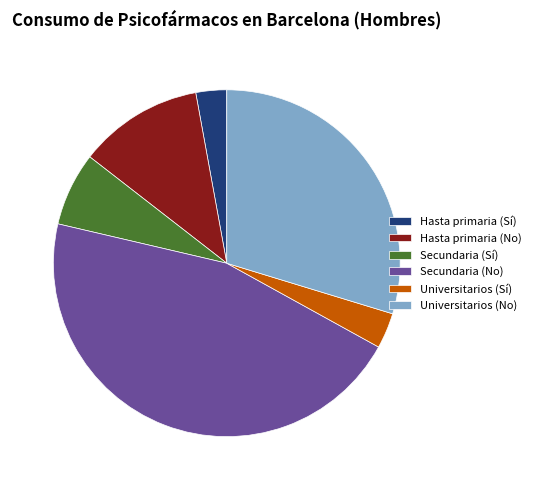

Do Universitarios (Sí) and Secundaria (No) together represent more than half of the pie?

No